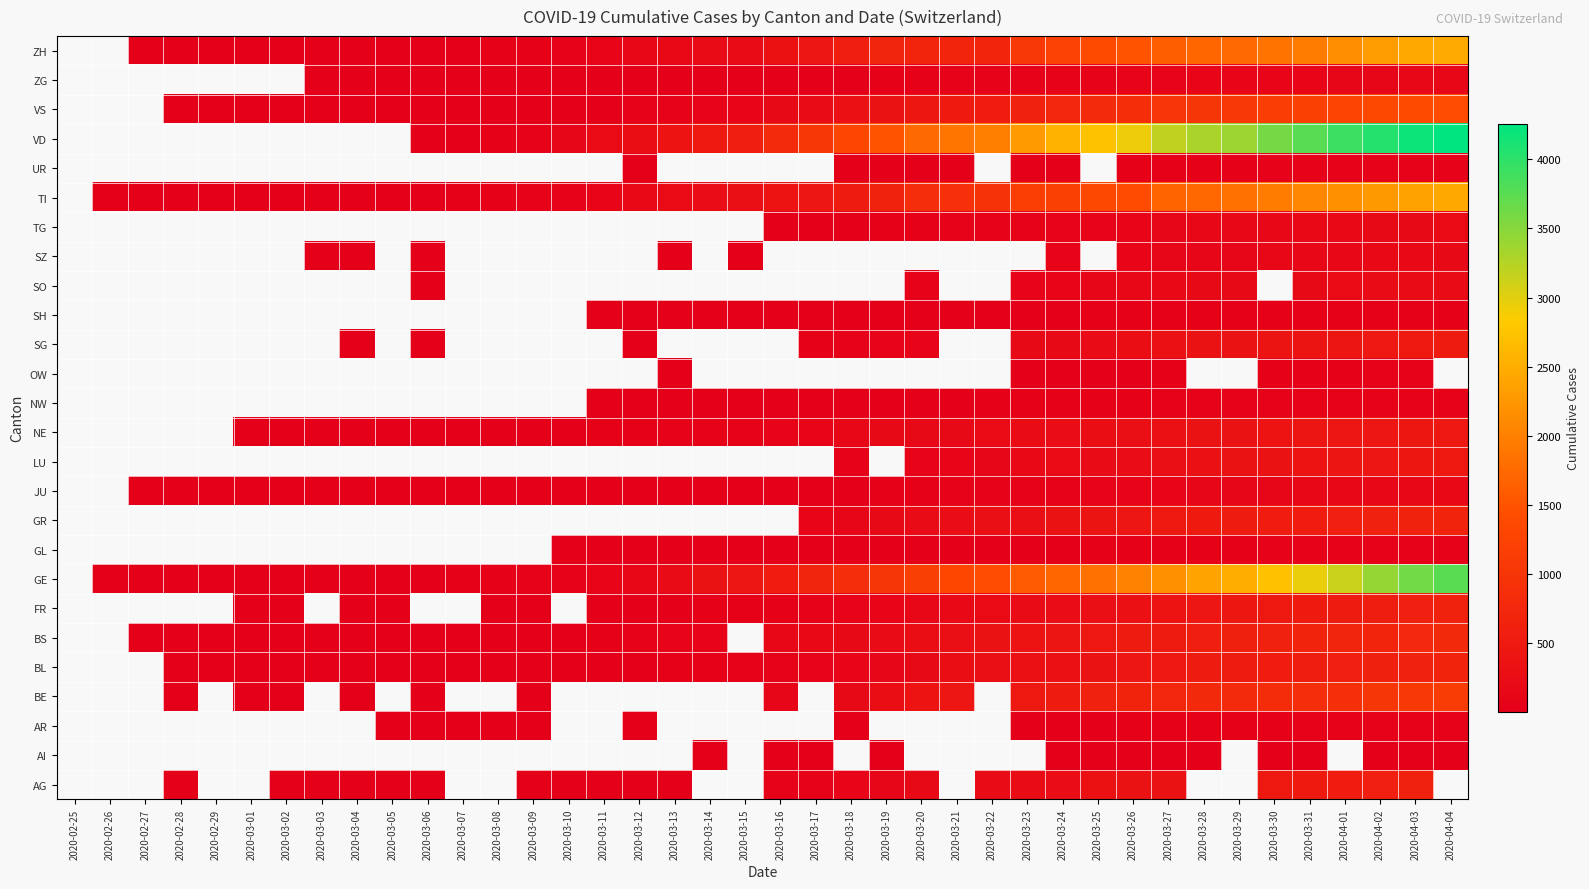

What is the smallest value displayed?

1.0